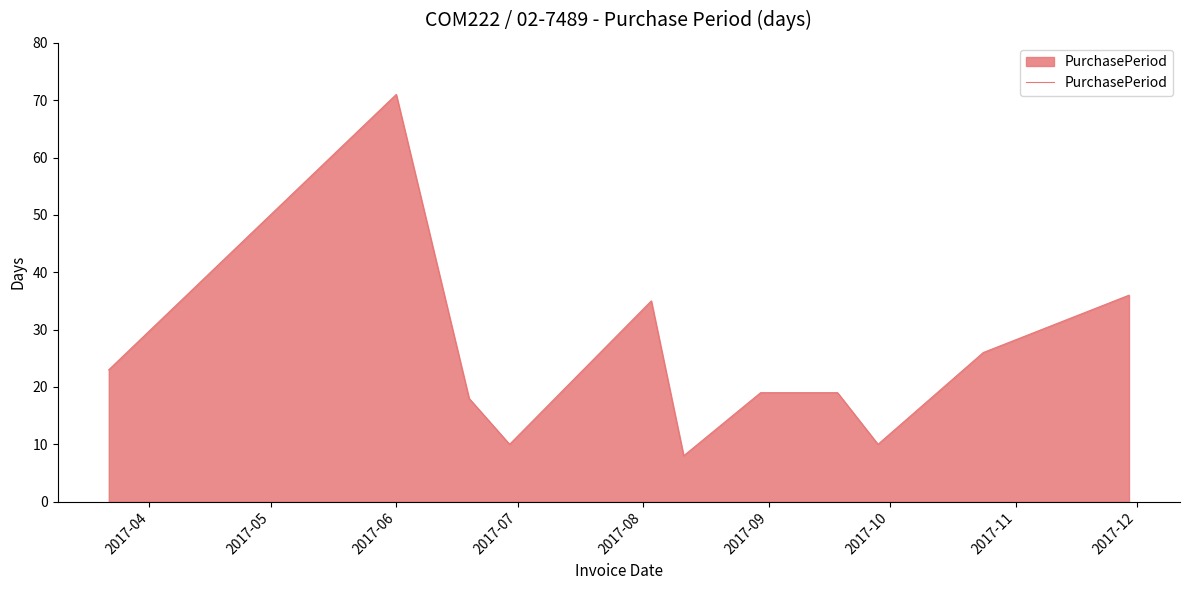

What is the smallest value displayed?

8